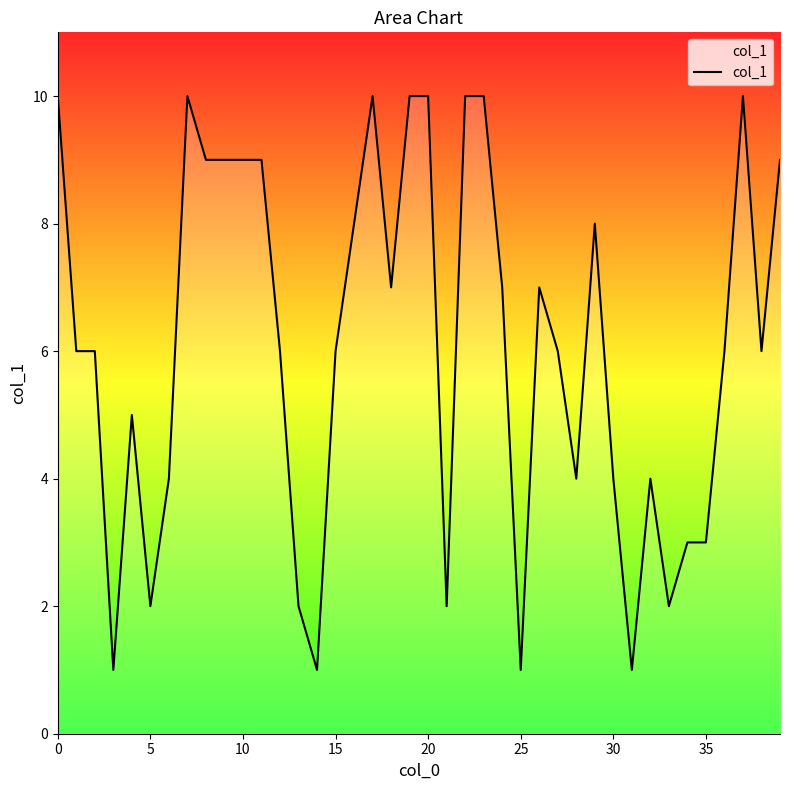

What is the average value?

6